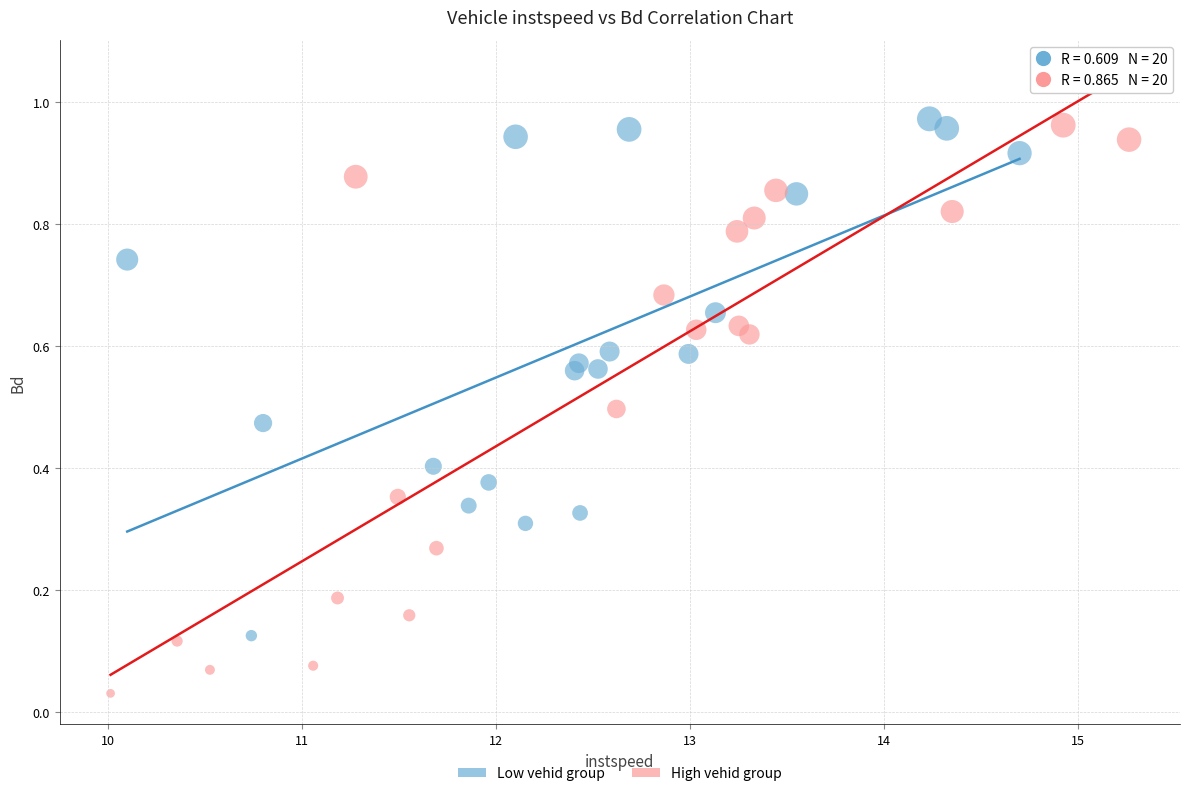

Which series has the widest spread of Y values?

High vehid group